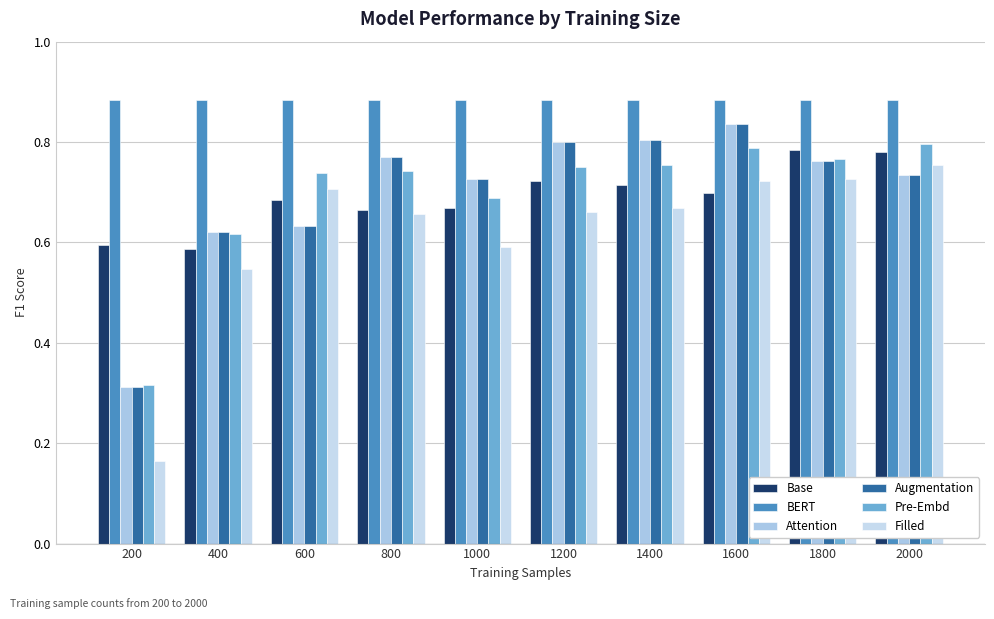

How many bars are there in each group?

6